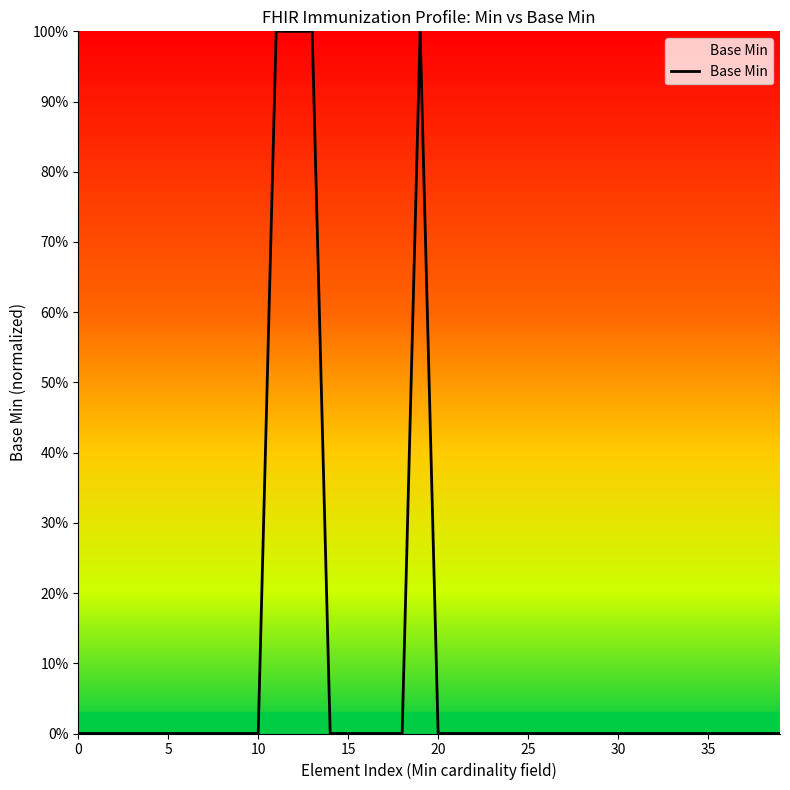

Reading left to right, what are all the values shown in this chart?

0	0	0	0	0	0	0	0	0	0	0	1	1	1	0	0	0	0	0	1	0	0	0	0	0	0	0	0	0	0	0	0	0	0	0	0	0	0	0	0